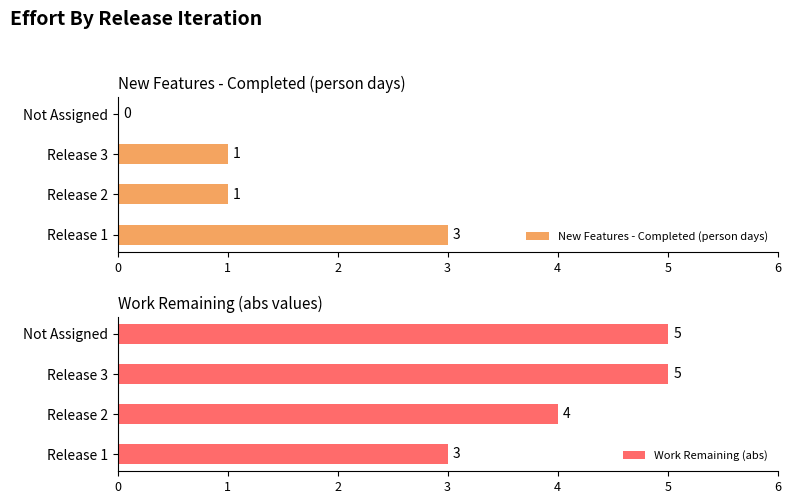

Which series has the widest spread of values?

New Features - Completed (person days)